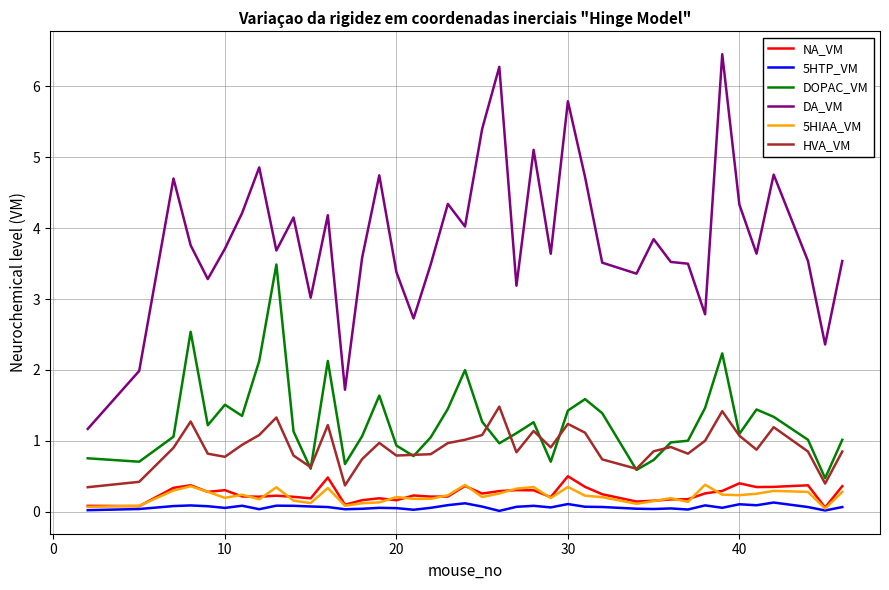

Count the 5HIAA_VM values in the range 0 to 1.

40